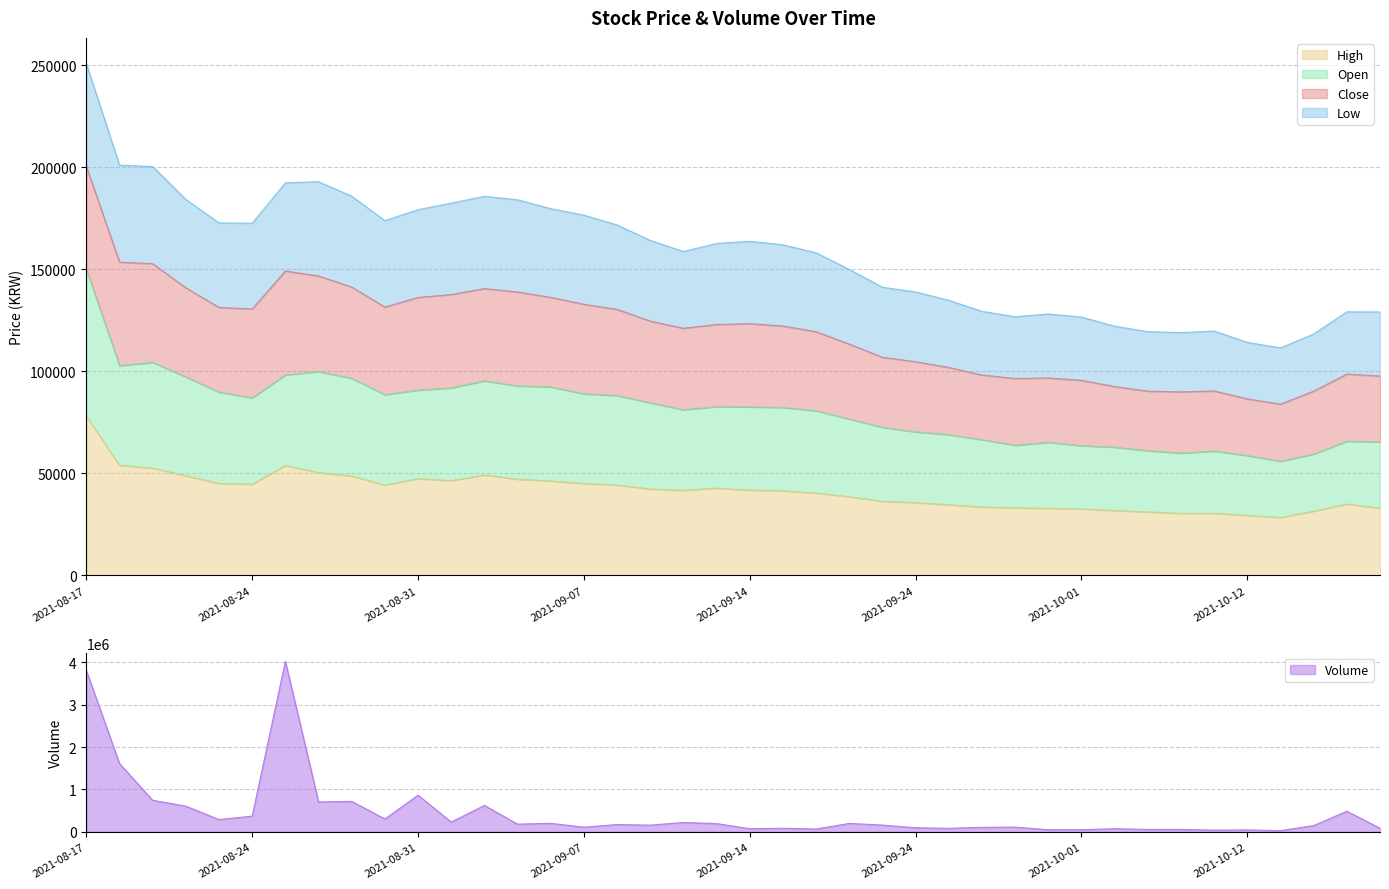

What is the label of the 35th point from the left?

2021-10-08